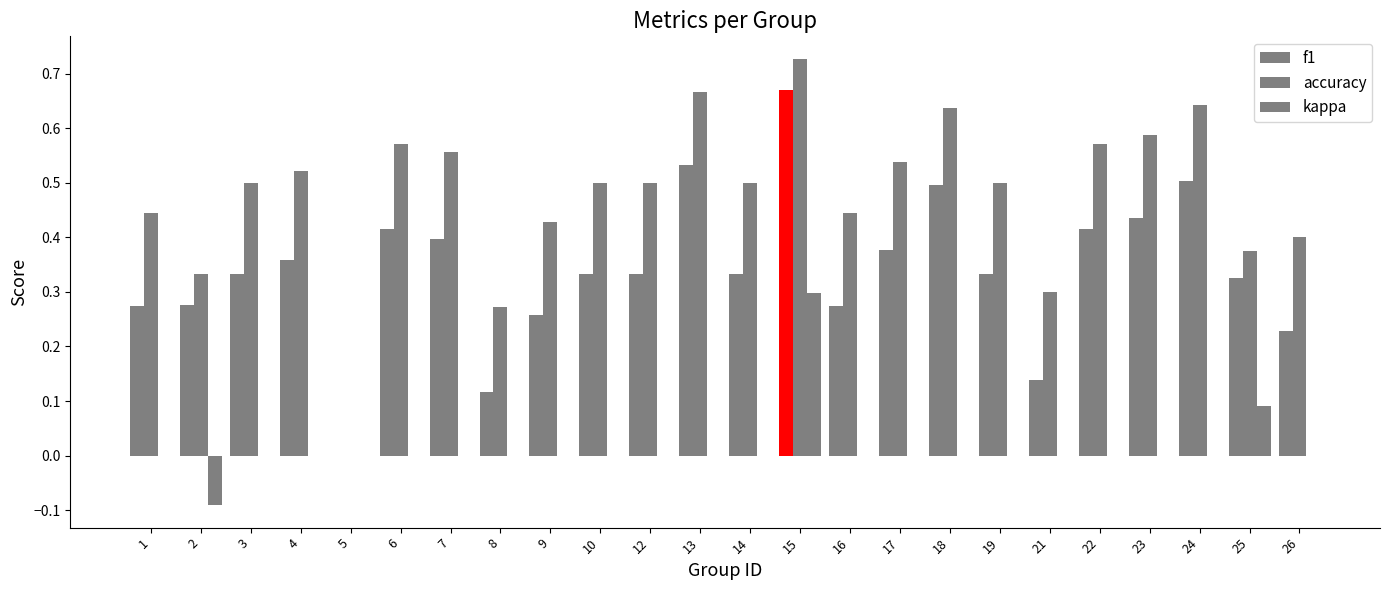

Is it true that f1 equals 0.1 at 8?

True